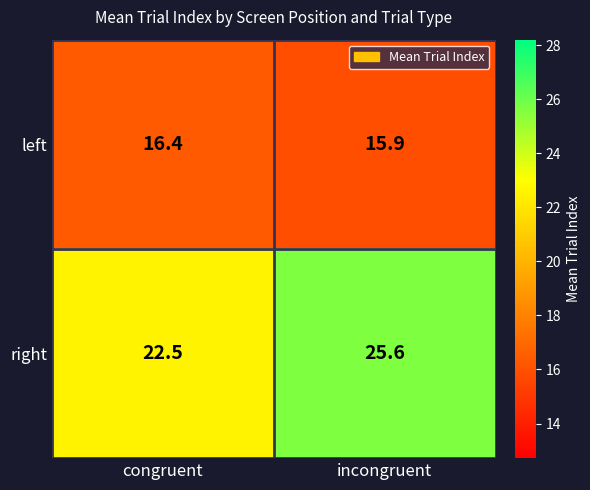

Rank the categories by right value from lowest to highest.

congruent, incongruent